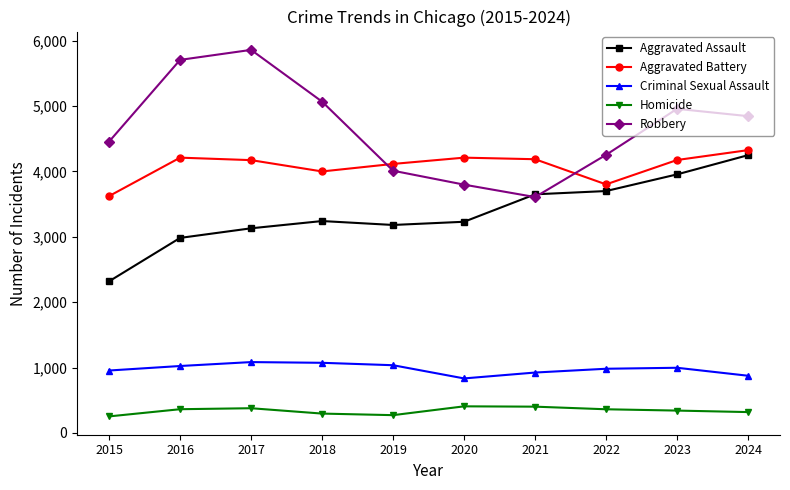

Where is the first local minimum for Robbery?

2021